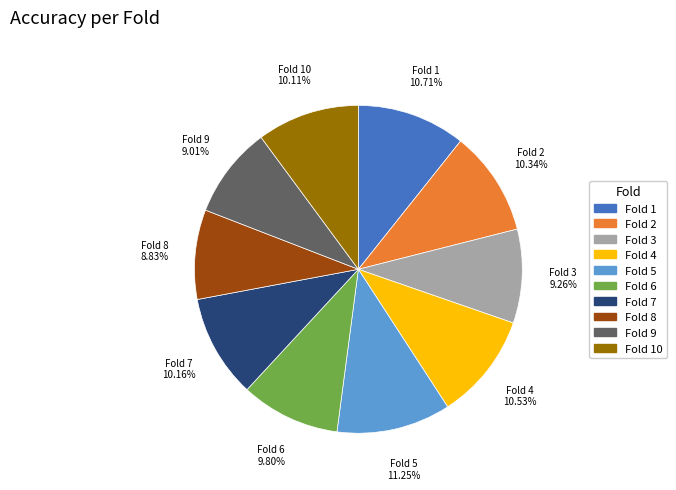

Is there a majority slice in this chart?

No